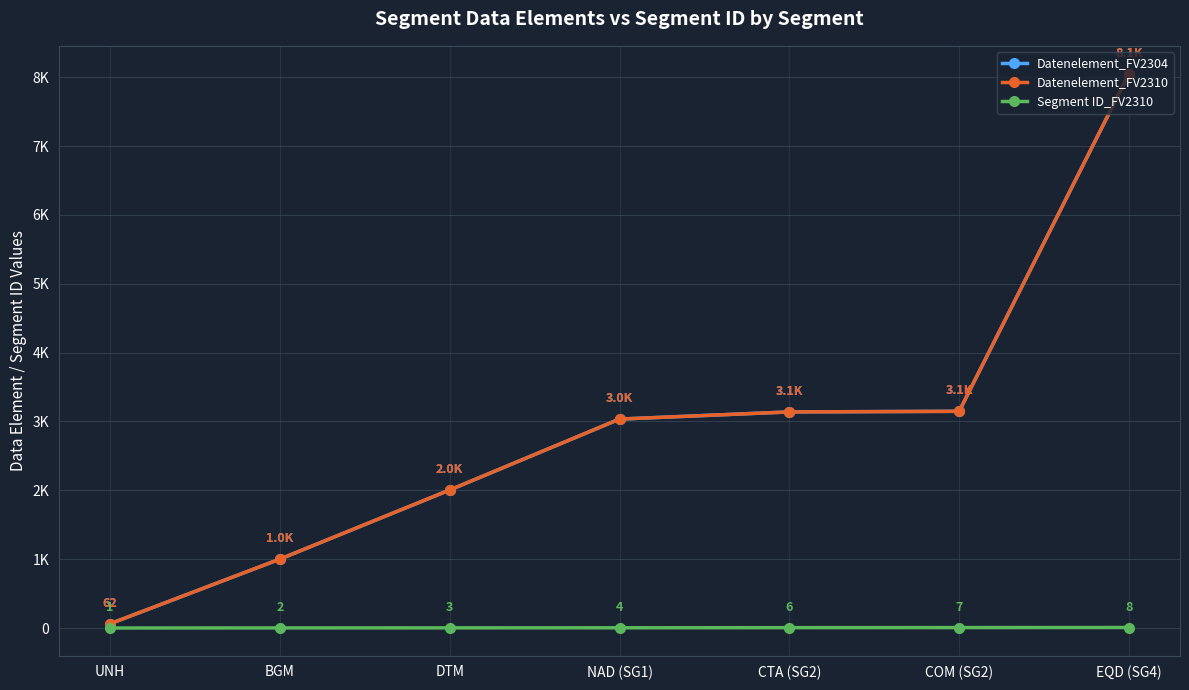

Does the chart have visible grid lines?

Yes